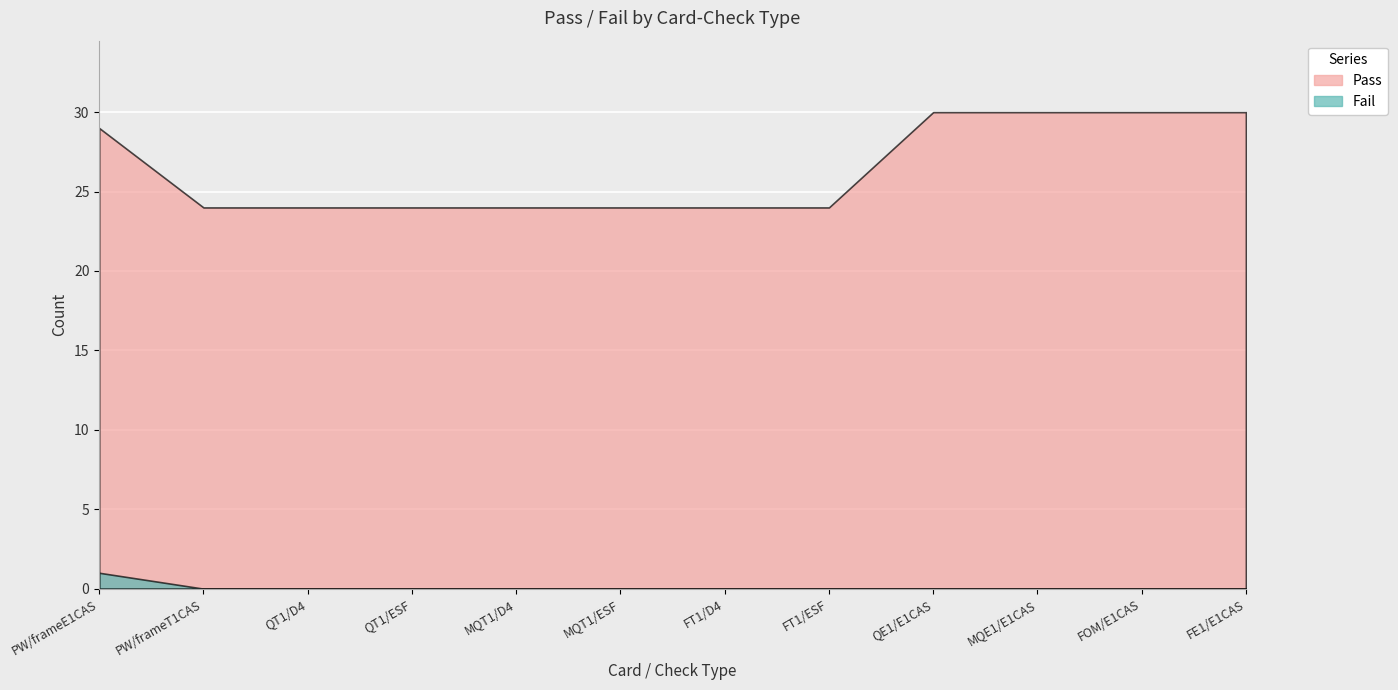

The Pass series shows 24 at FT1/ESF. True or false?

True